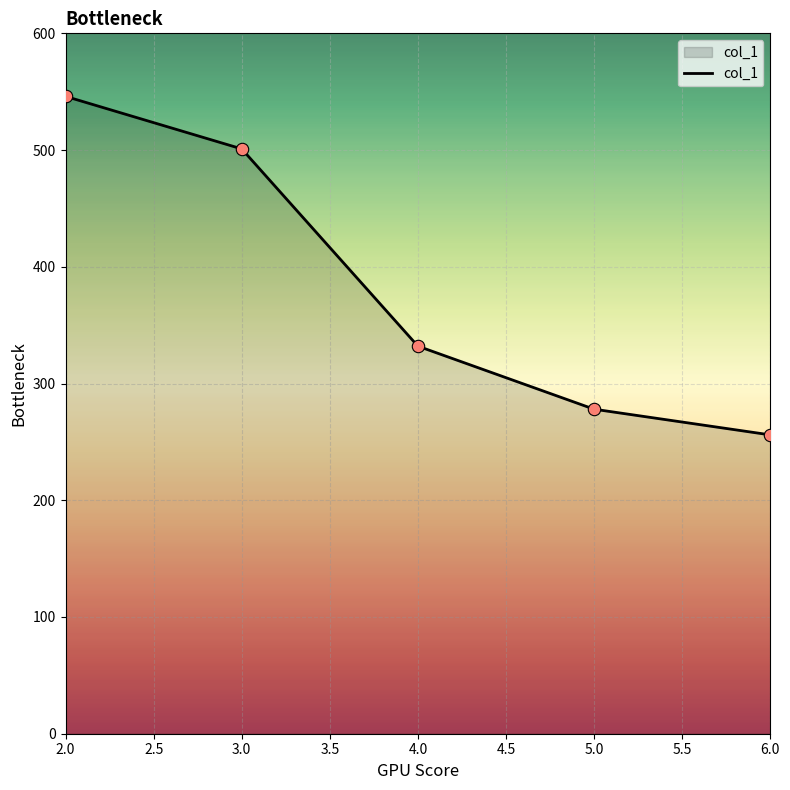

Between 4.0 and 2.0, which is larger?

2.0